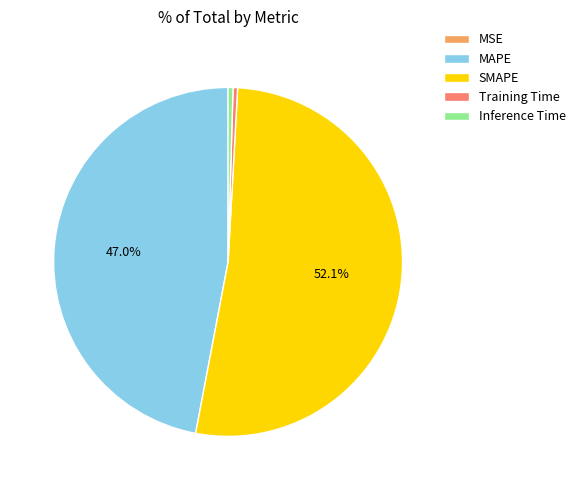

Which category accounts for the majority?

SMAPE